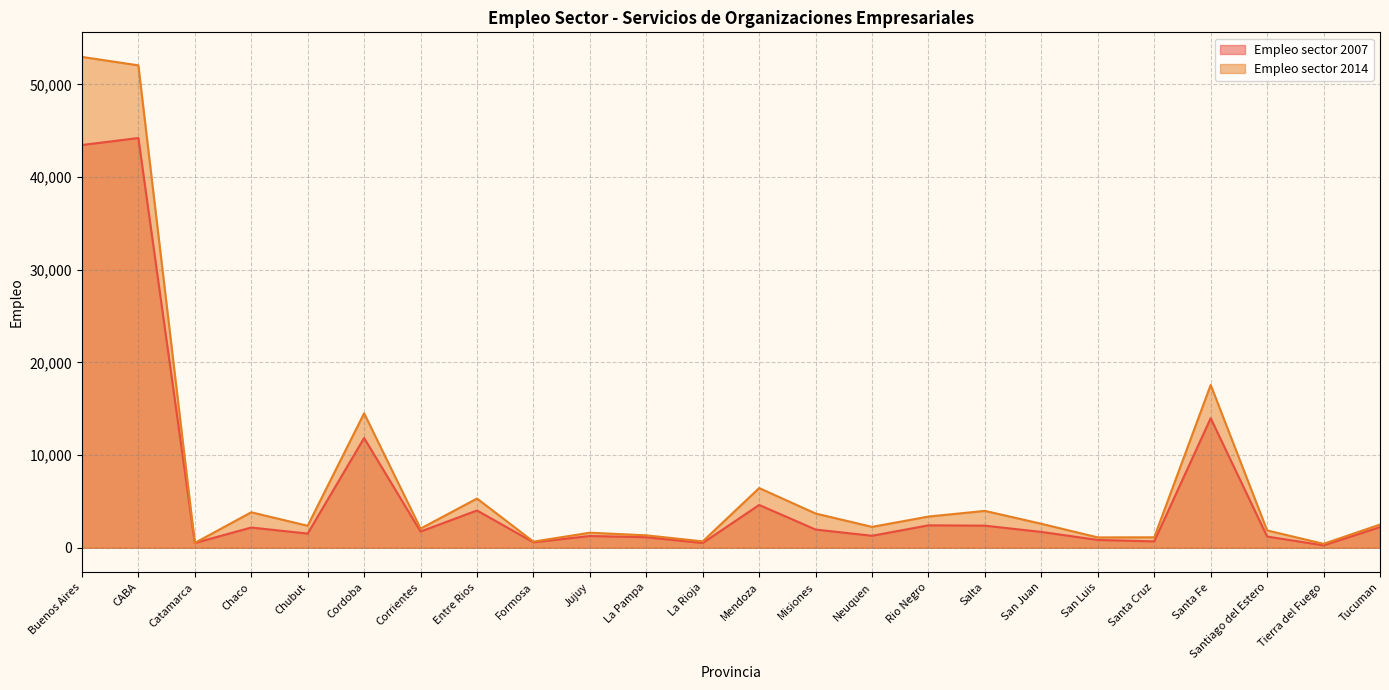

Rank the categories by Empleo sector 2014 value from highest to lowest.

Buenos Aires, CABA, Santa Fe, Cordoba, Mendoza, Entre Rios, Salta, Chaco, Misiones, Rio Negro, San Juan, Tucuman, Chubut, Neuquen, Corrientes, Santiago del Estero, Jujuy, La Pampa, Santa Cruz, San Luis, La Rioja, Formosa, Catamarca, Tierra del Fuego